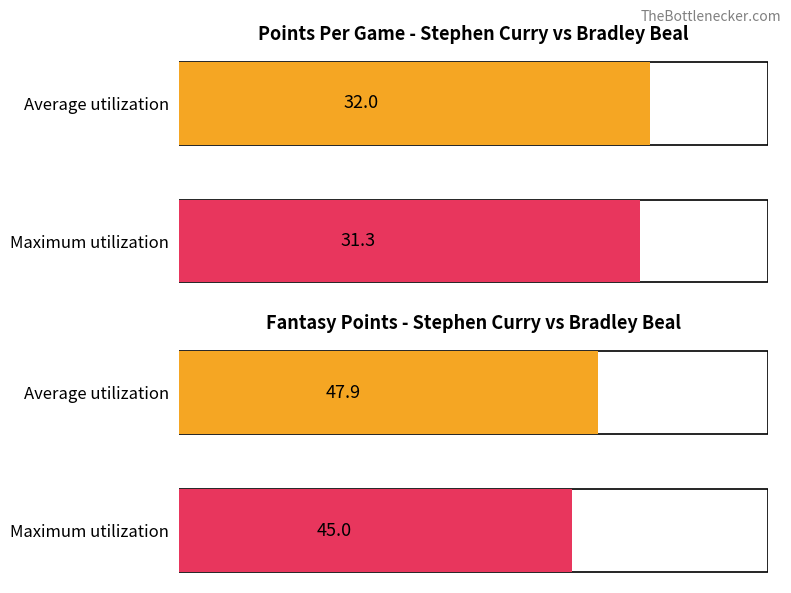

List the labels in order of Maximum utilization value, largest first.

Average utilization, Maximum utilization